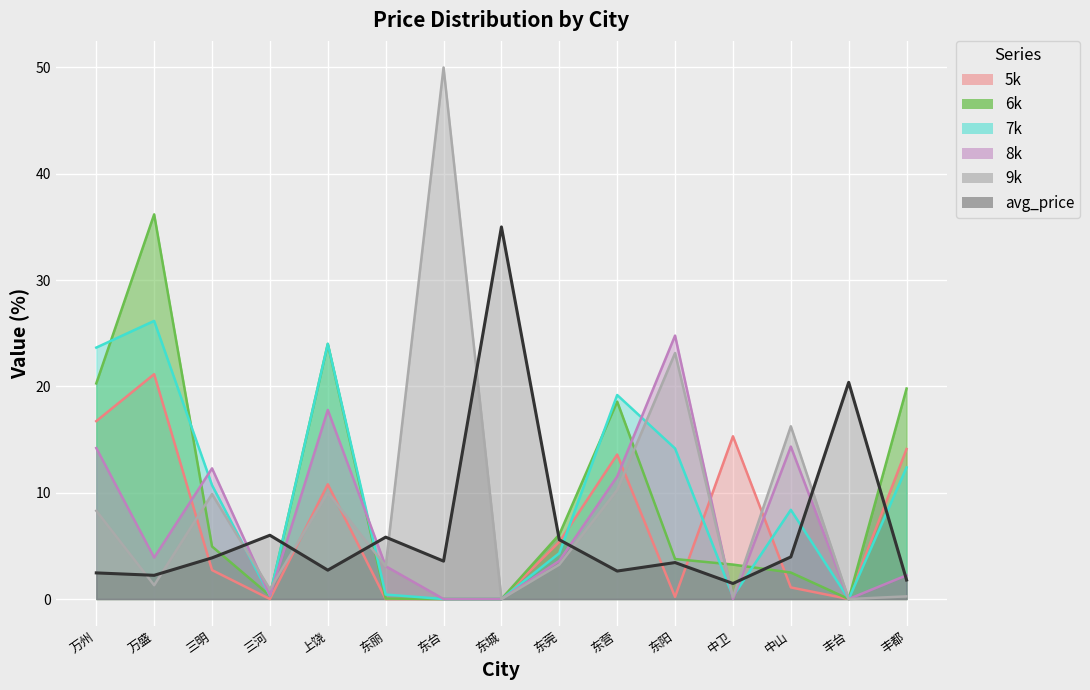

How many lines are shown in the chart?

6